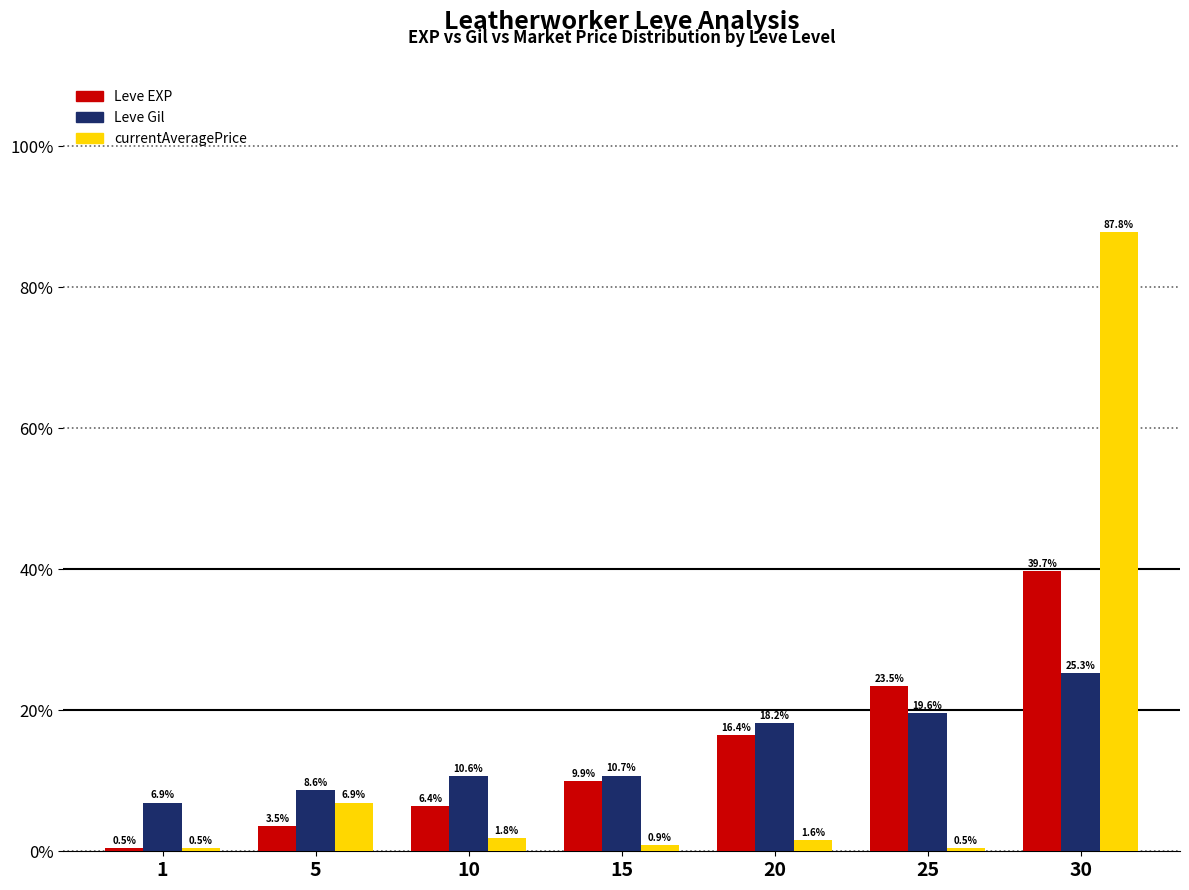

The Leve EXP series shows 9.9 at 15. True or false?

True